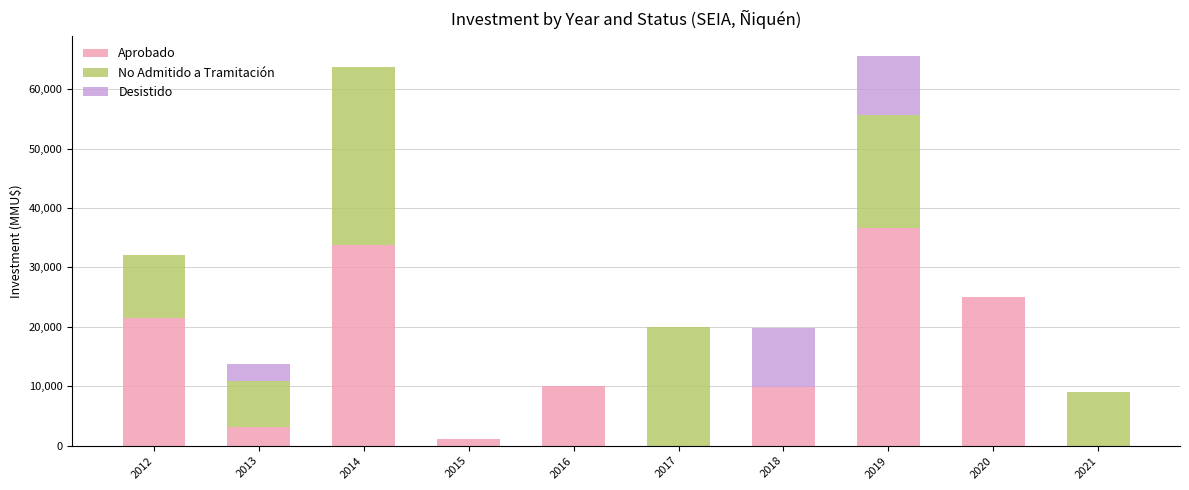

What is the sum of all Aprobado values?

141070